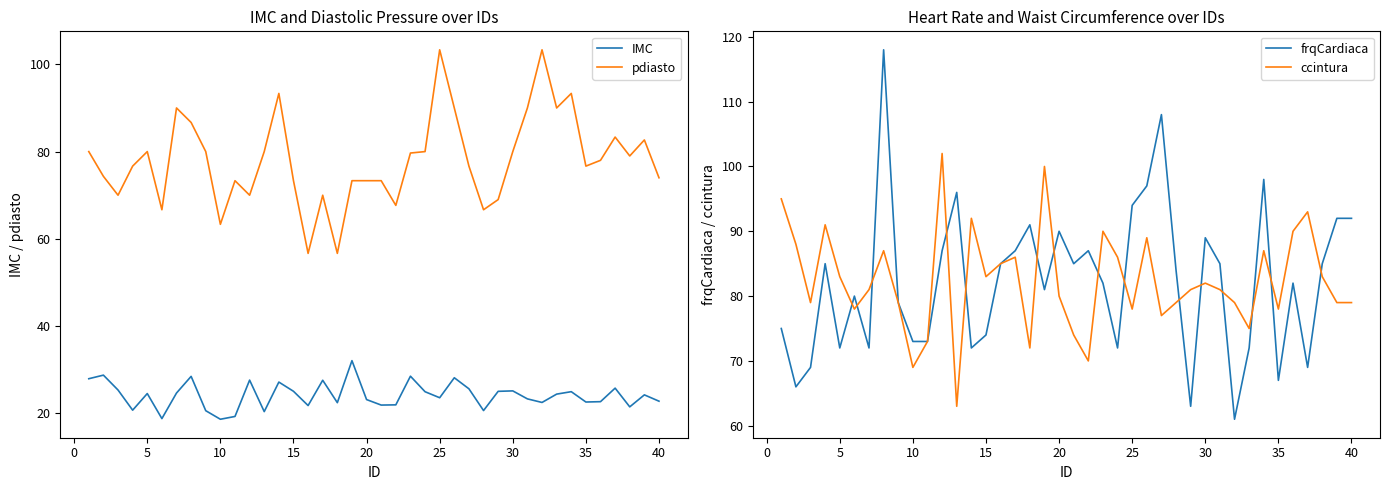

What is the lowest value of the ccintura series?

63